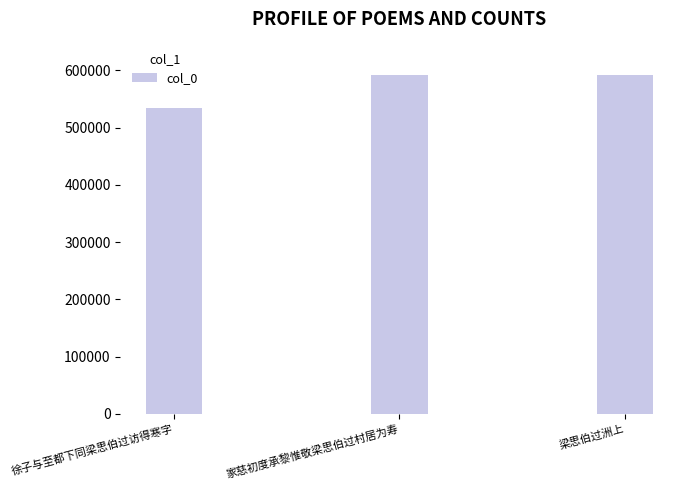

What is the value of the 2nd bar from the left?

591516